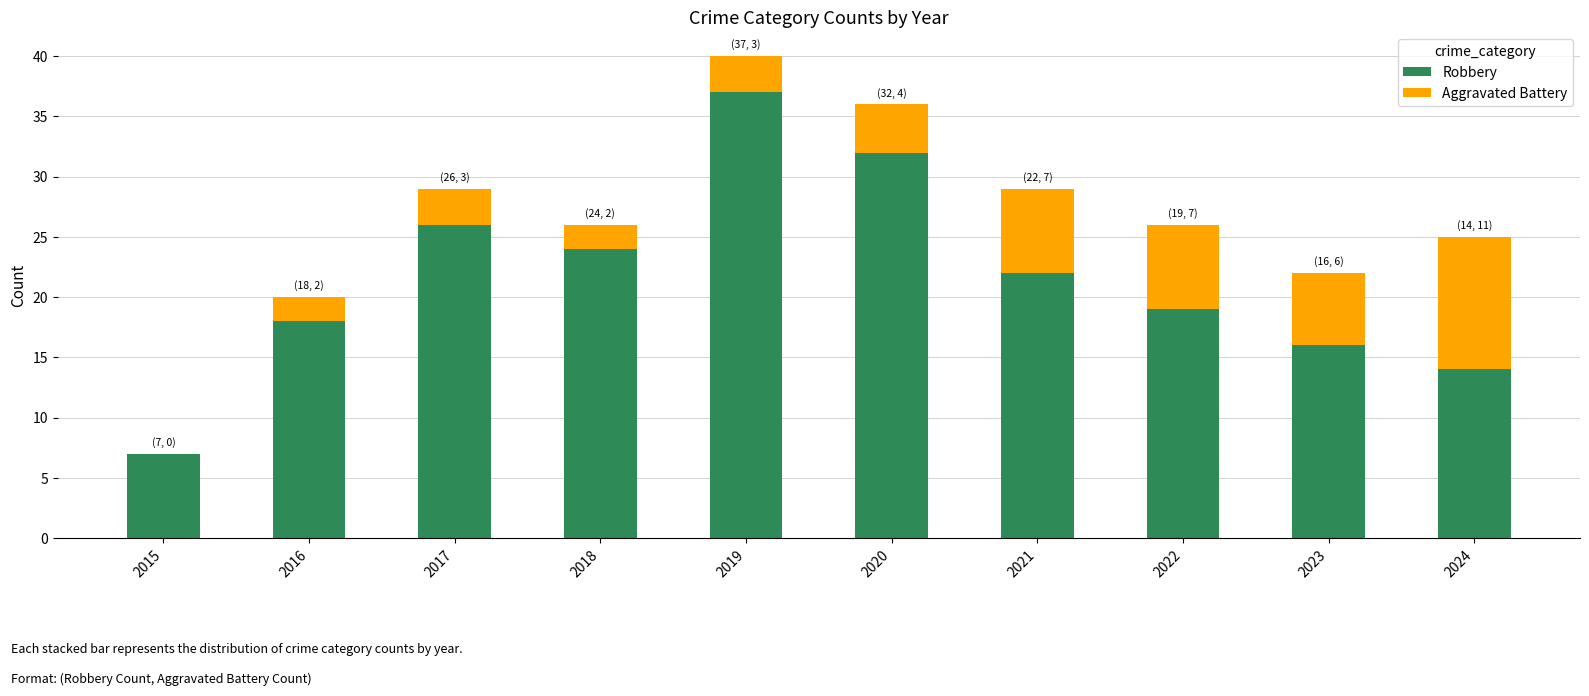

What is the maximum value for Robbery?

37